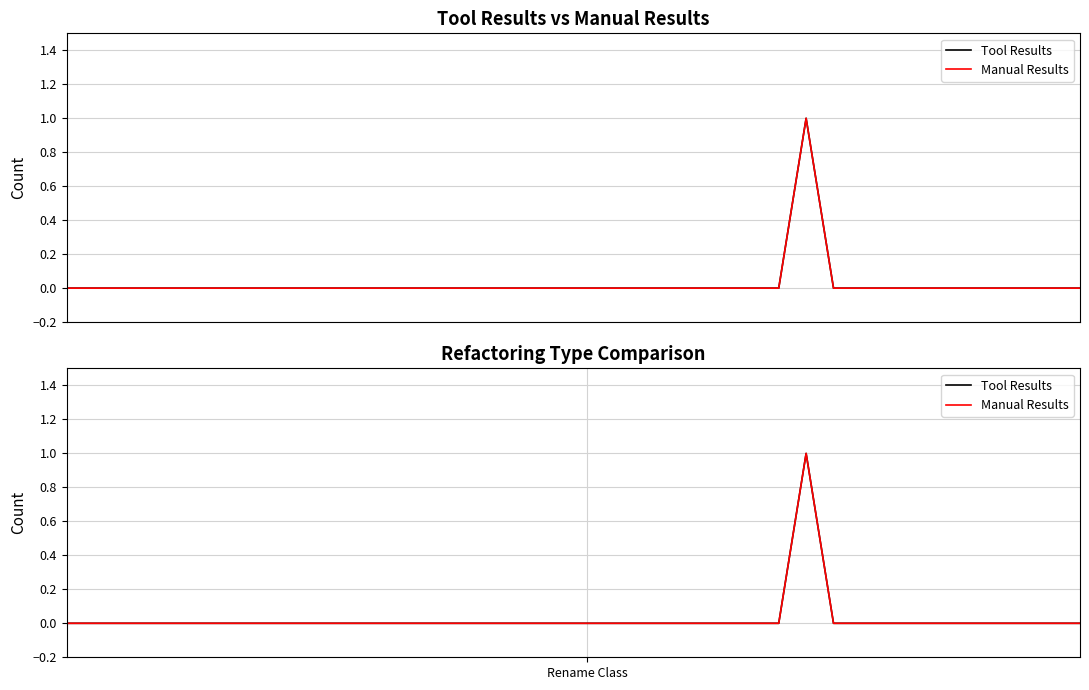

What is the label of the 11th point from the right?

27